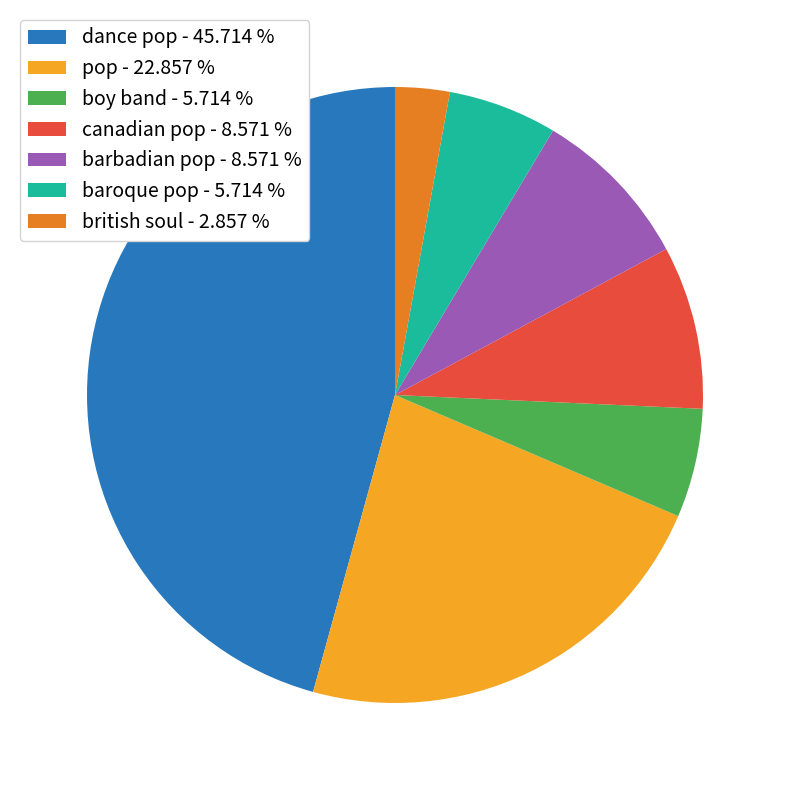

Approximately how many times larger is the value at pop - 22.857 % compared to canadian pop - 8.571 %?

2.7